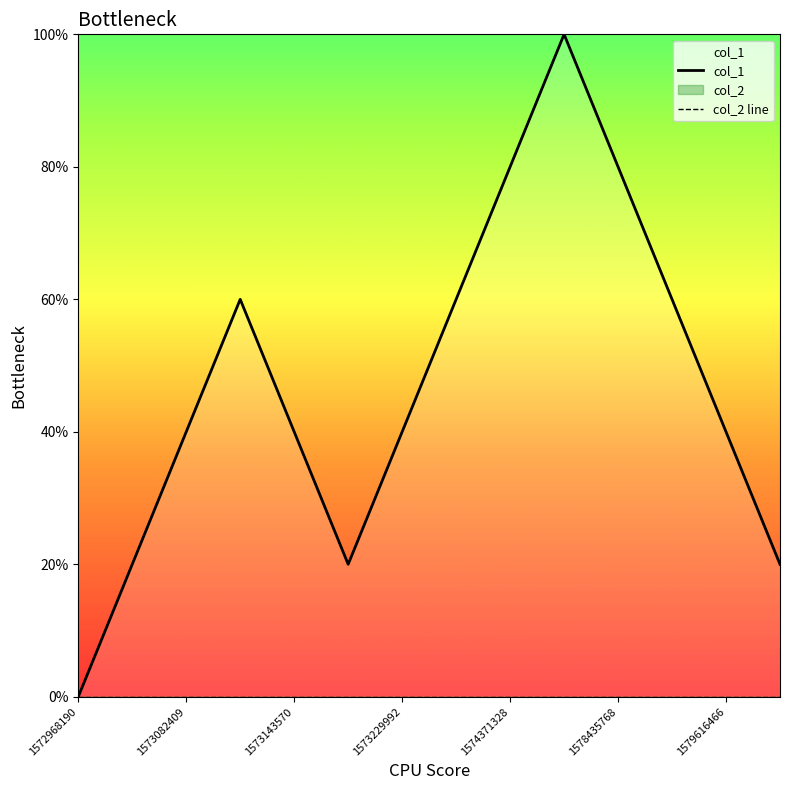

What is the label of the 4th point from the left?

1573229992